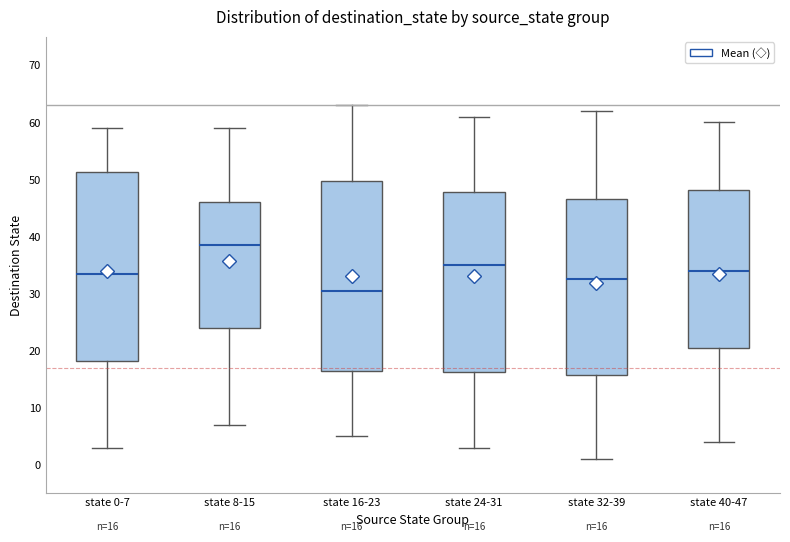

Which box's median line is the highest?

state 8-15